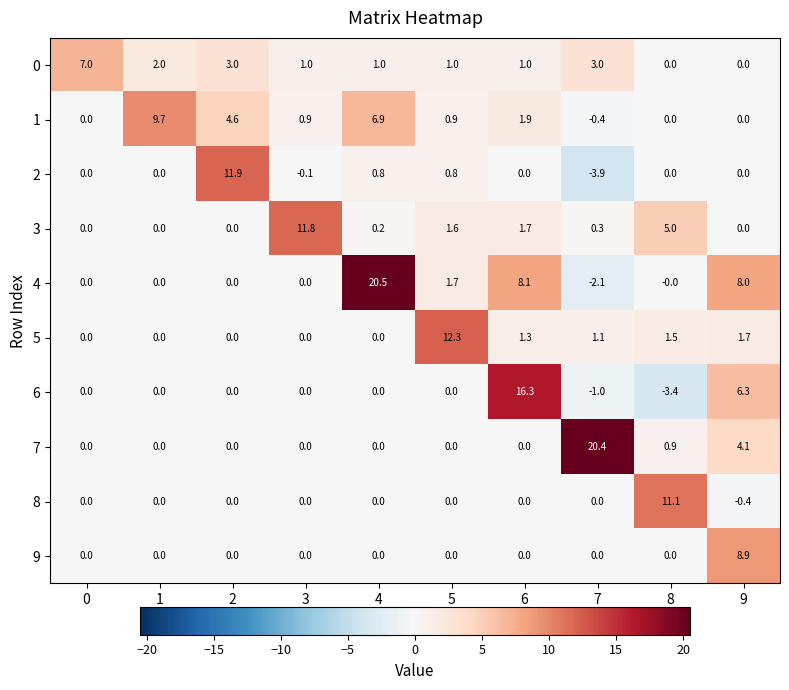

At how many categories does at least one series exceed -1?

10